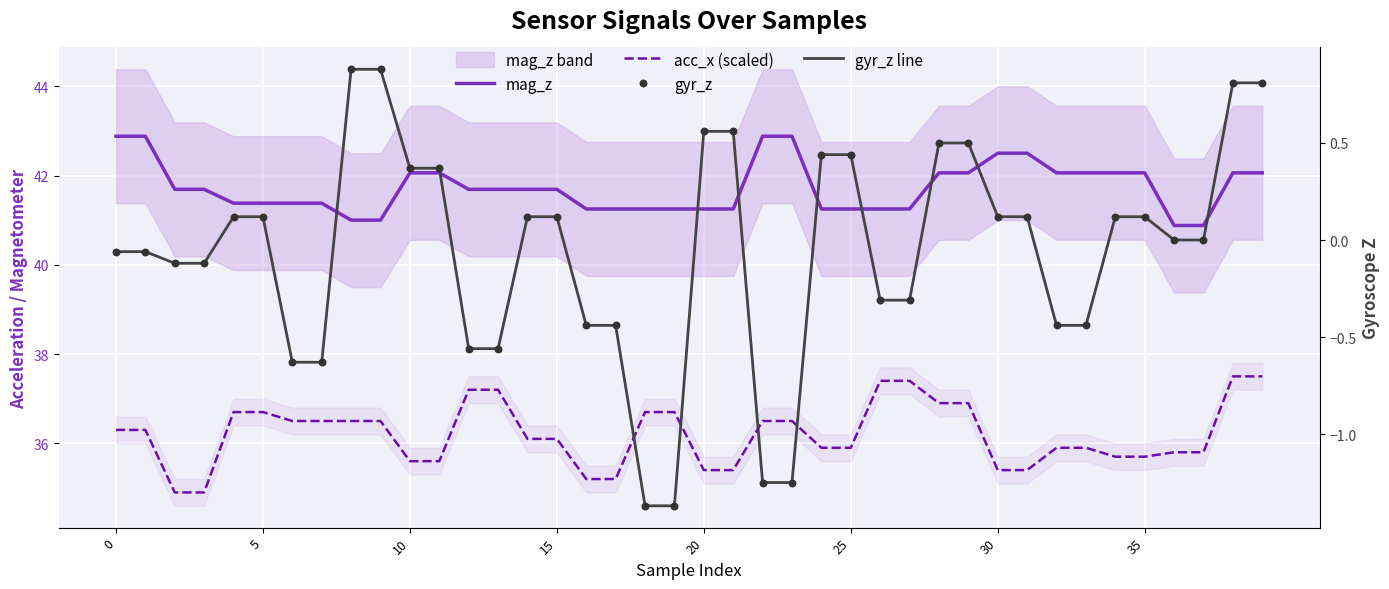

Is the value of mag_z at 11 greater than the value of gyr_z at 20?

Yes